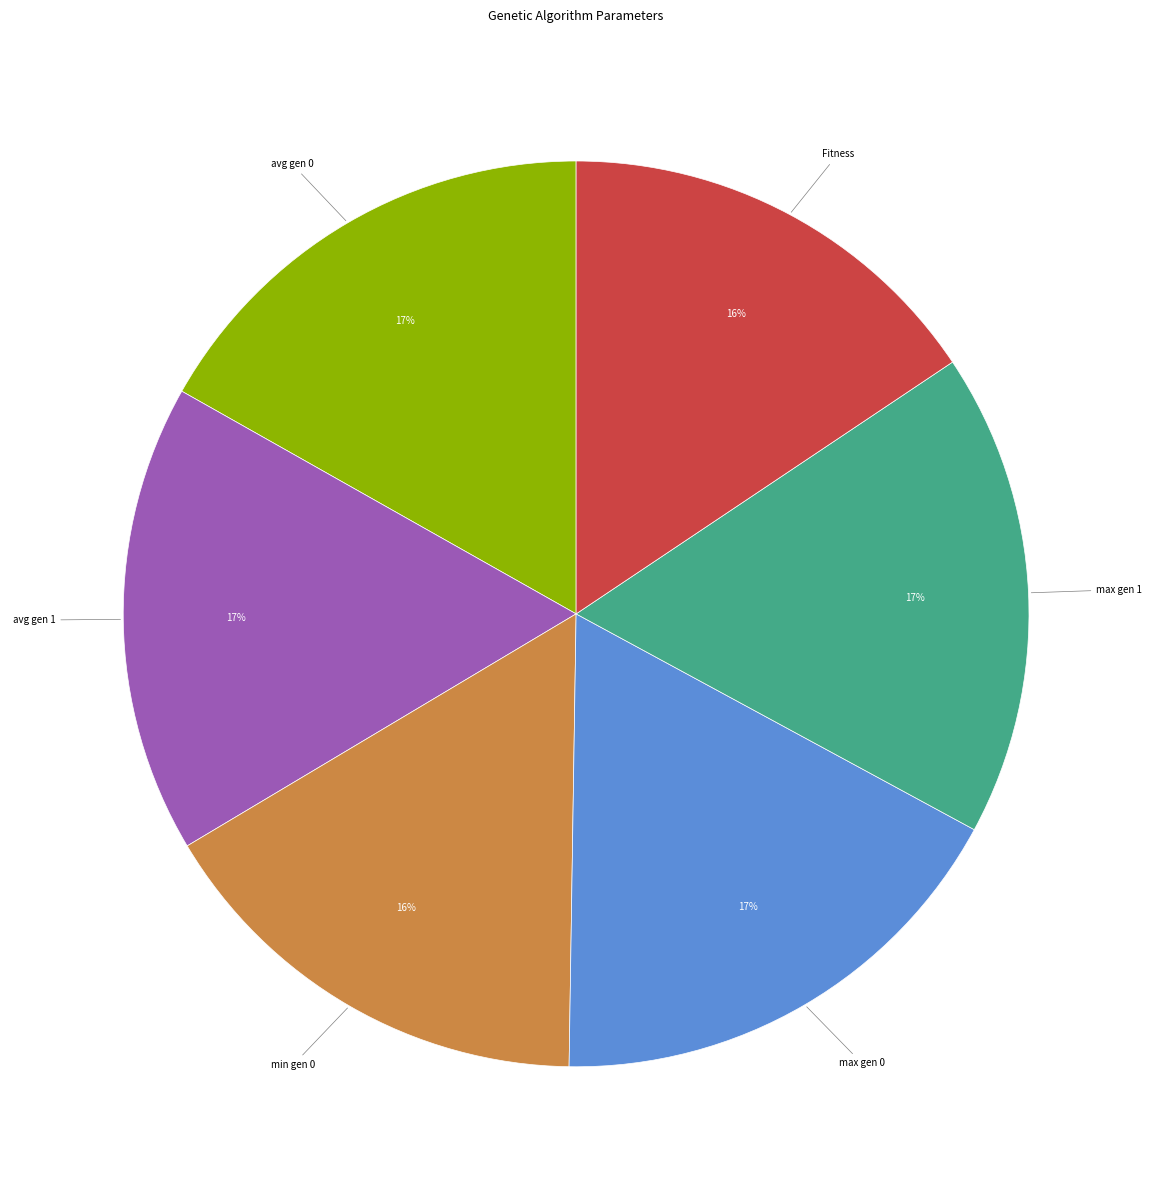

Is there a majority slice in this chart?

No